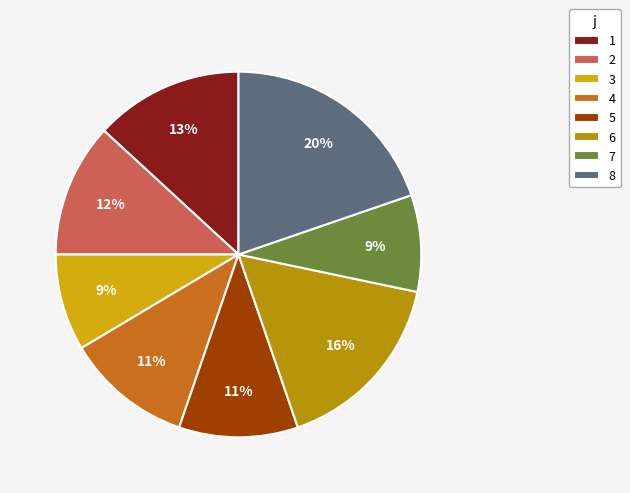

To the nearest percent, what portion does 4 represent?

11%